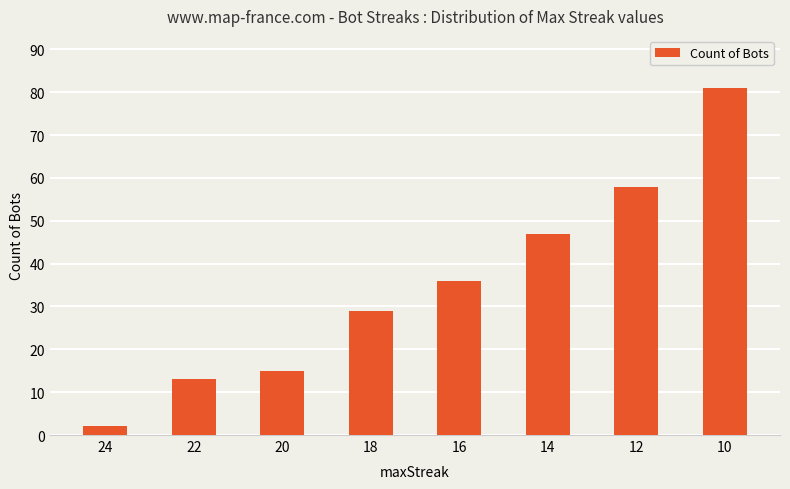

Which category has the lowest value across all series?

24